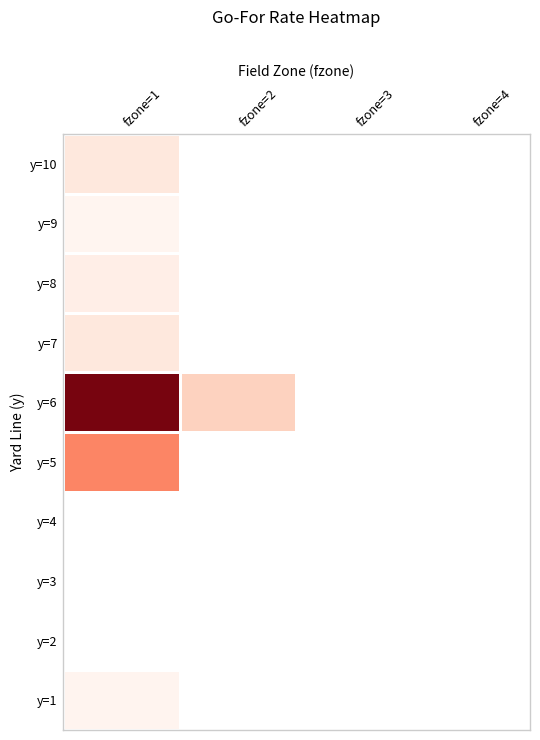

The y=2 series shows 0.0 at fzone=1. True or false?

True